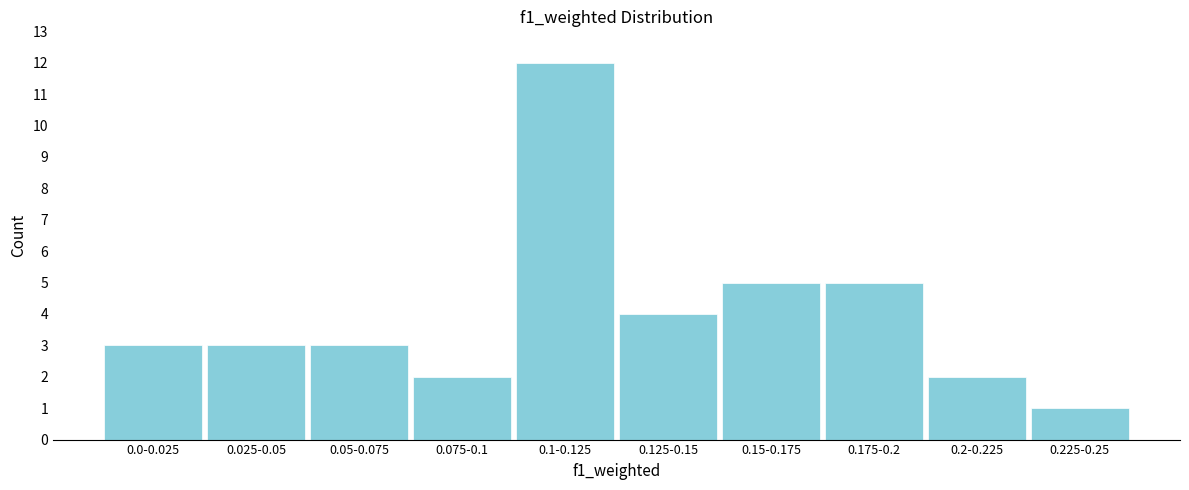

Reading left to right, extract all data points from this chart.

3	3	3	2	12	4	5	5	2	1